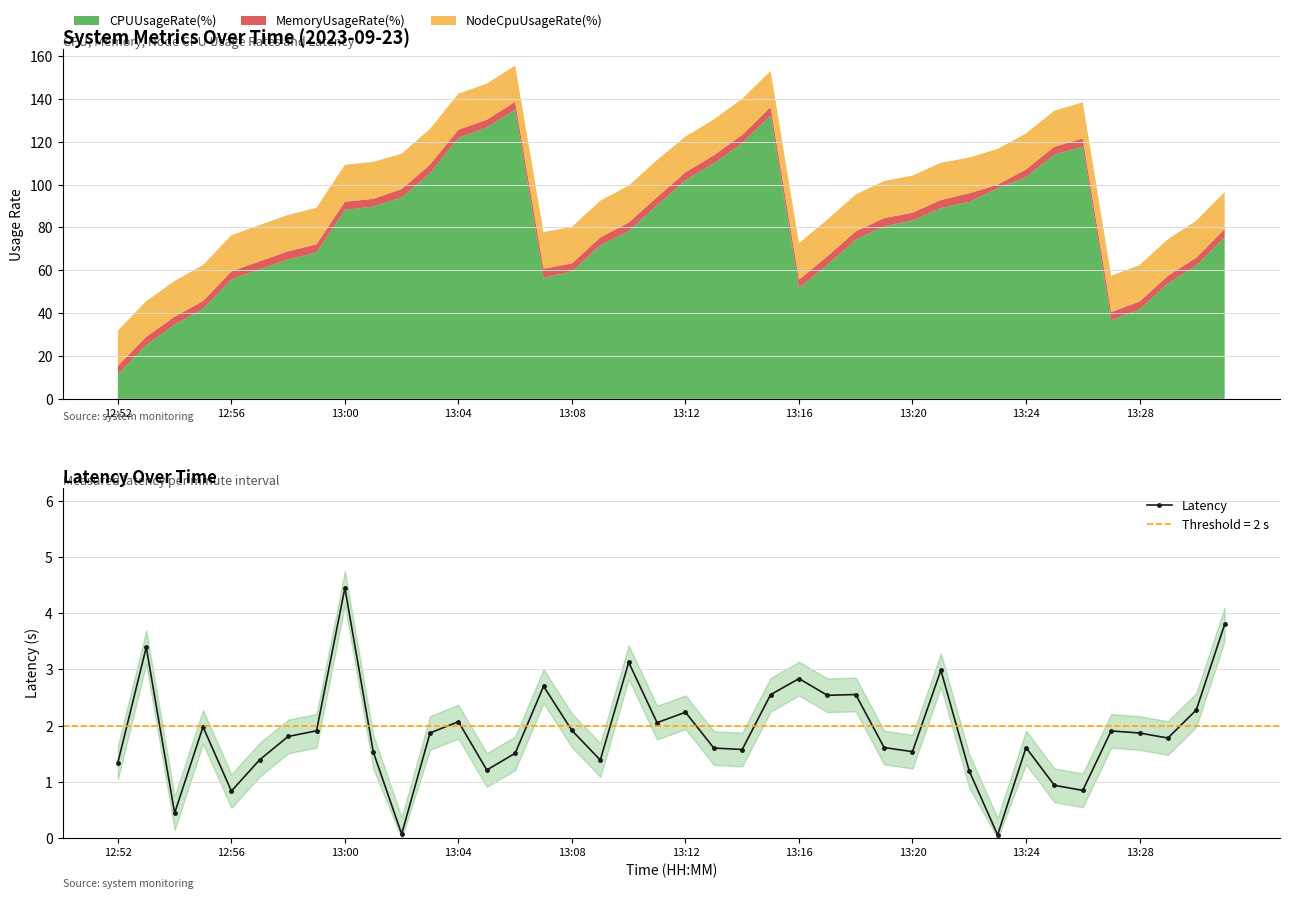

What is the maximum value shown in the chart?

4.4